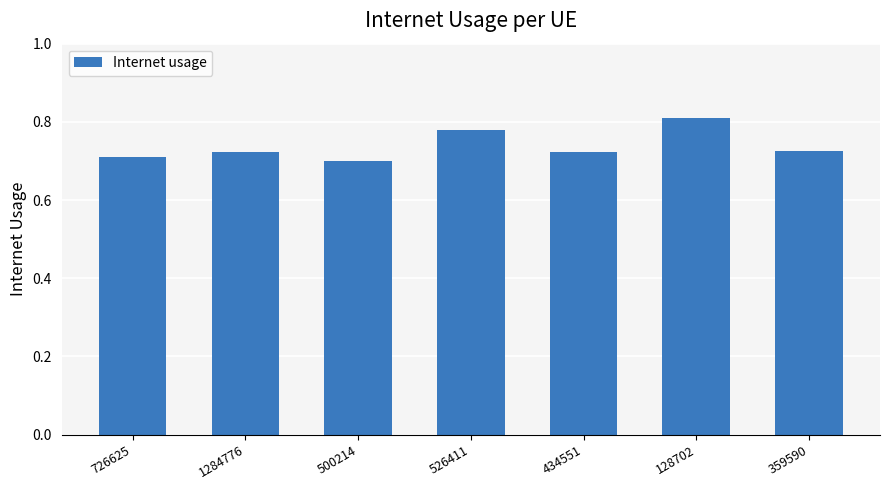

True or false: the data shows 0.7 at 434551.

True